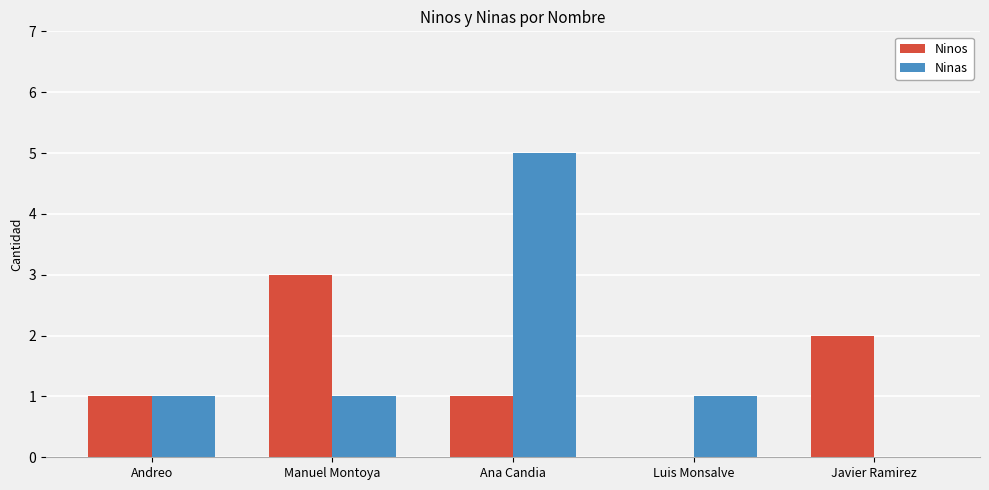

What is the approximate value of Ninas at Ana Candia?

5